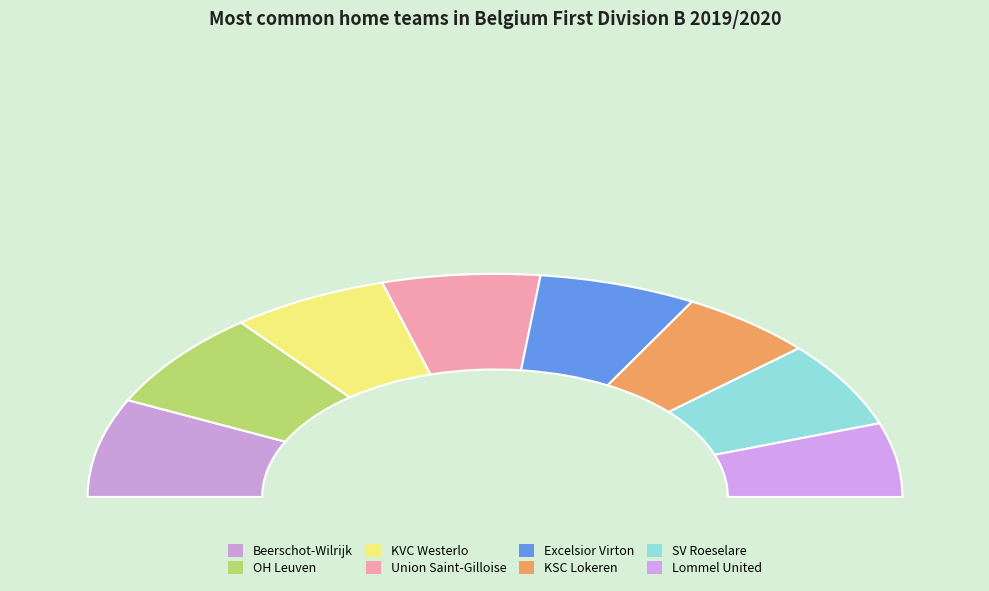

How many slices are in this pie chart?

8